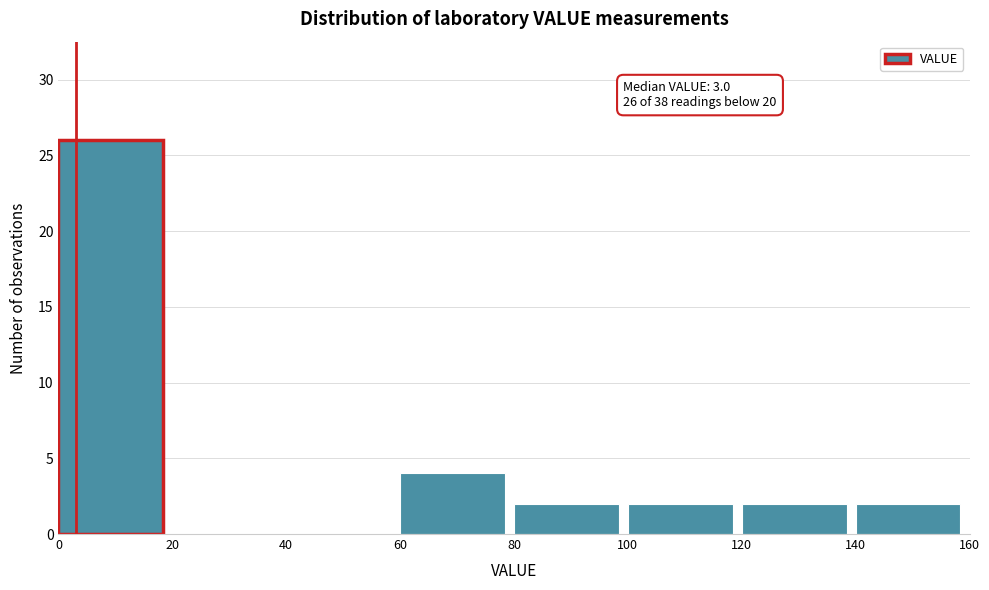

Over which range of the x-axis is the bar tallest?

0 to 20